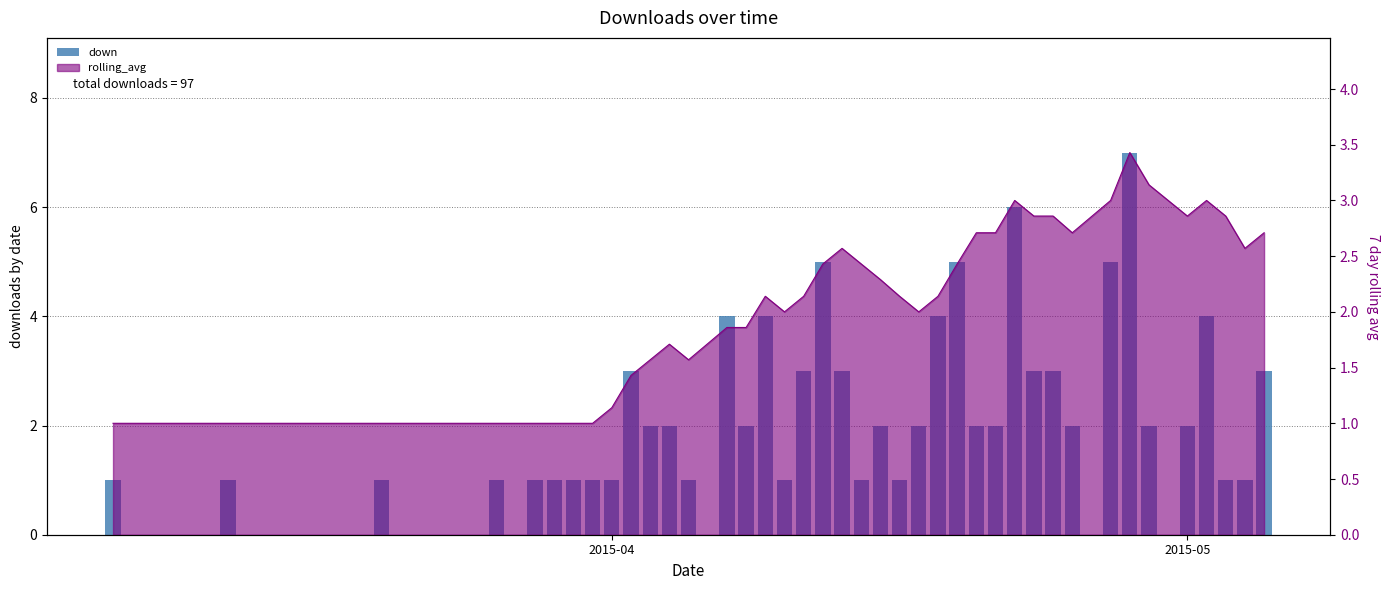

Reading left to right, extract all data points from this chart.

1	1	1	1	1	1	1	1	1	3	2	2	1	4	2	4	1	3	5	3	1	2	1	2	4	5	2	2	6	3	3	2	5	7	2	2	4	1	1	3